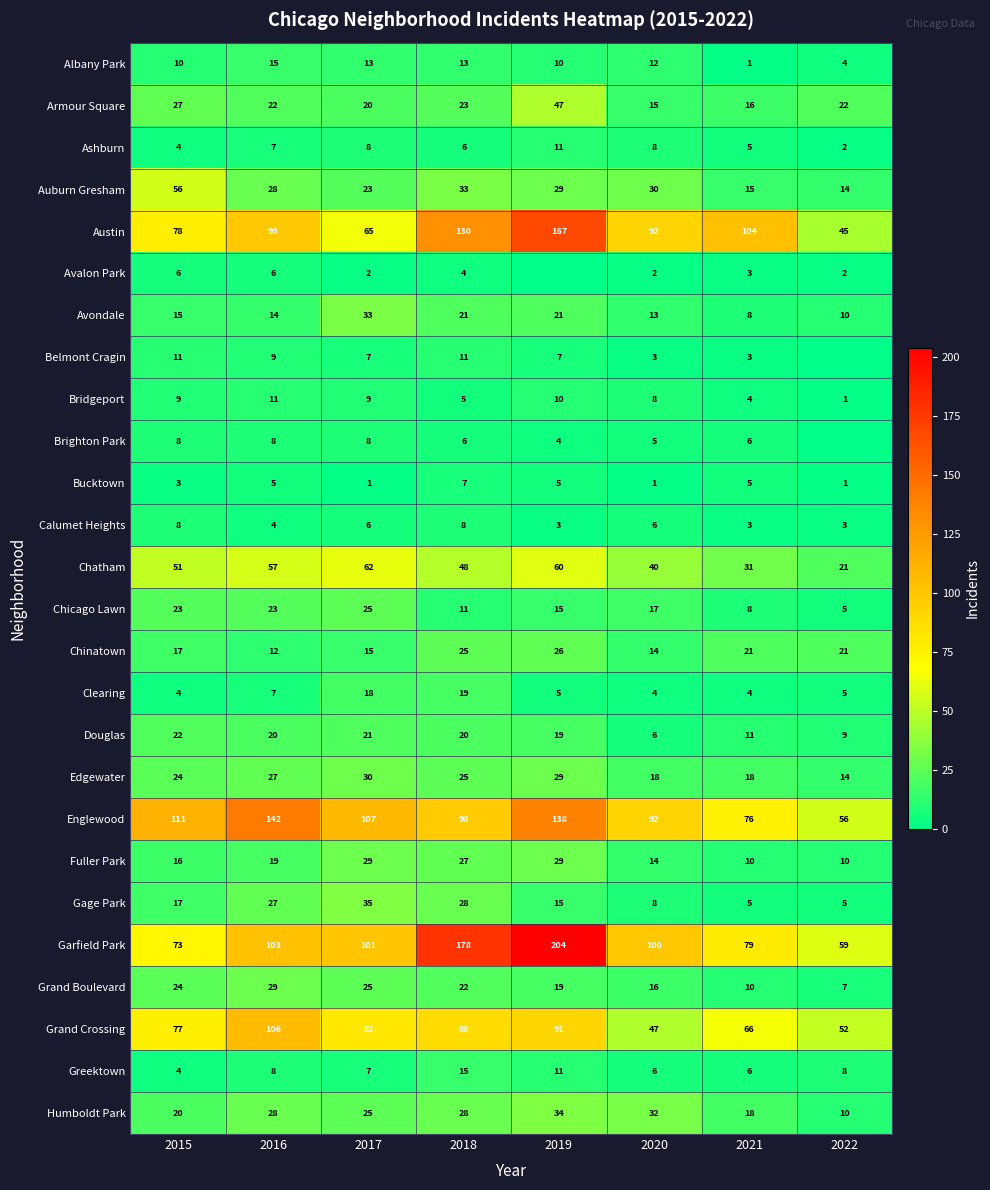

What is the total value across all series at 2018?

899